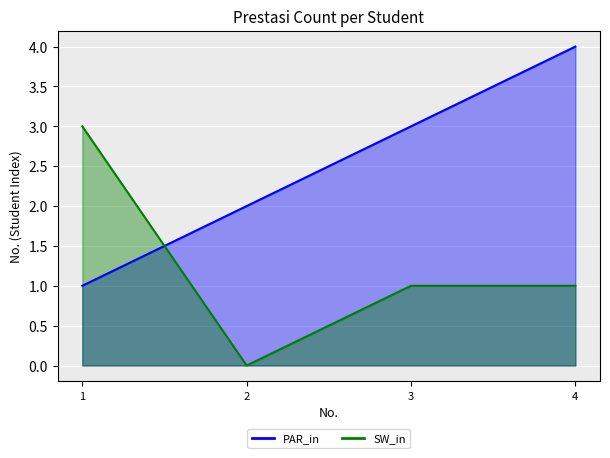

What is the value of the 4th point from the left?

4